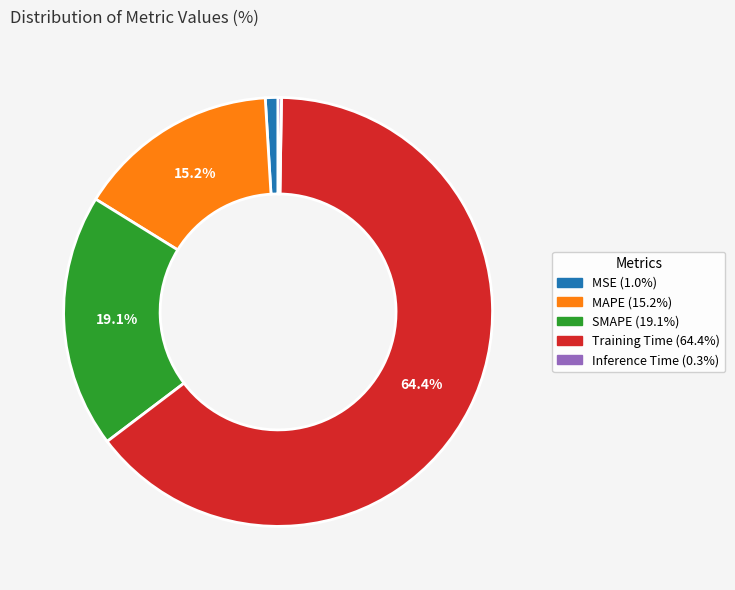

Which category has the biggest portion of the pie?

Training Time